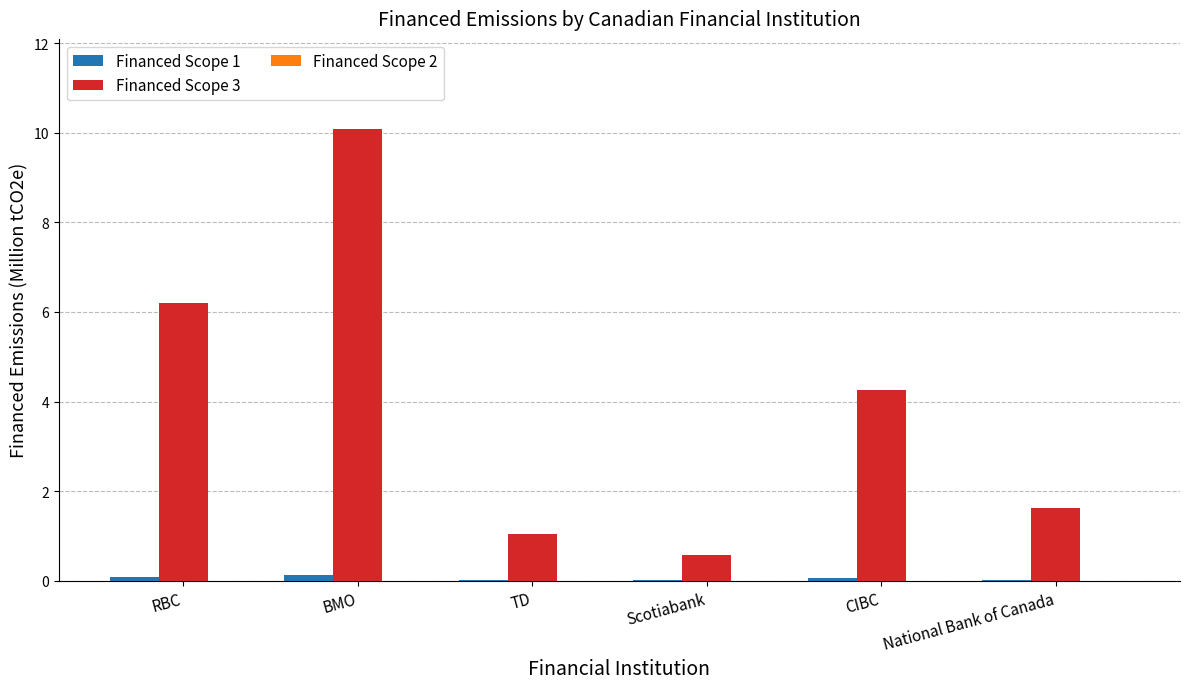

Is it true that Financed Scope 3 equals 4.3 at CIBC?

True